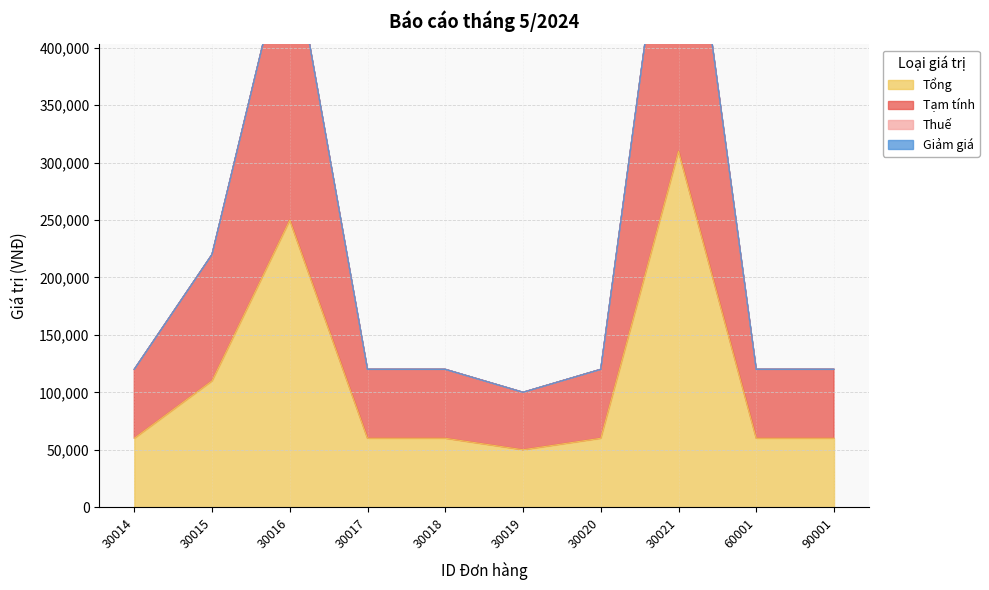

Is the value of Tổng at 30017 greater than the value of Tạm tính at 30021?

No